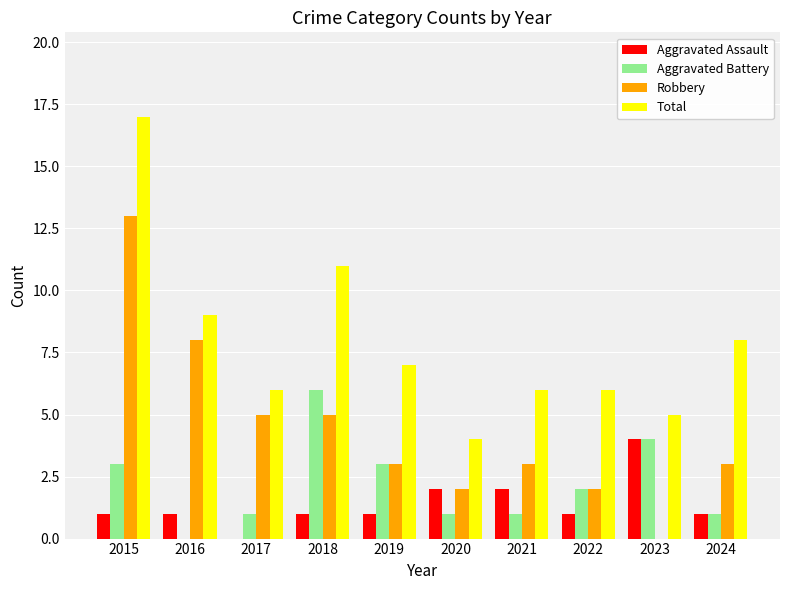

How many categories are shown in the chart?

10